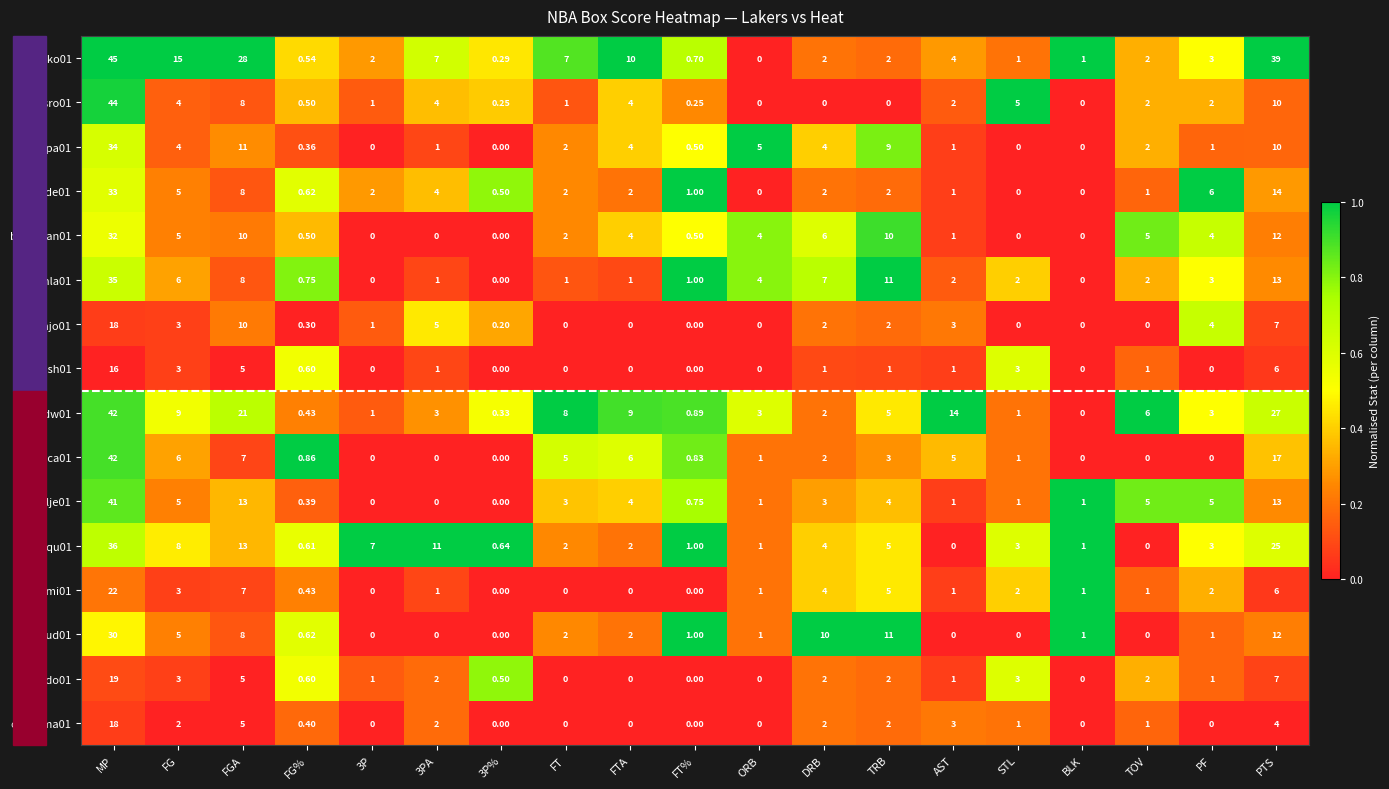

At which label is farmajo01 closest to 9?

FGA